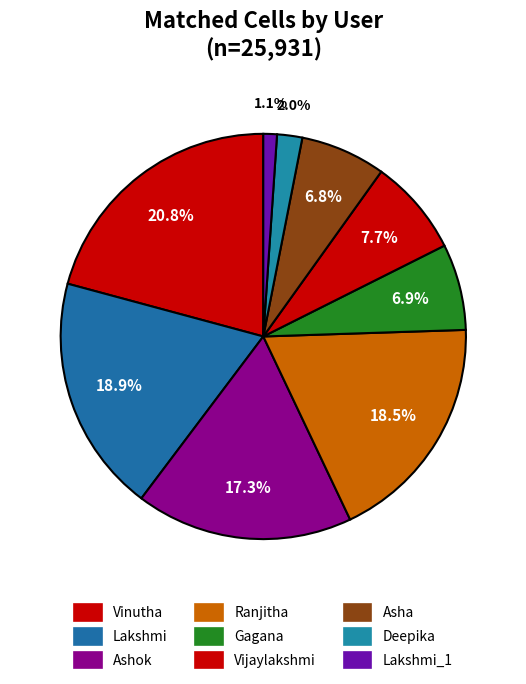

To the nearest percent, what portion does Gagana represent?

7%